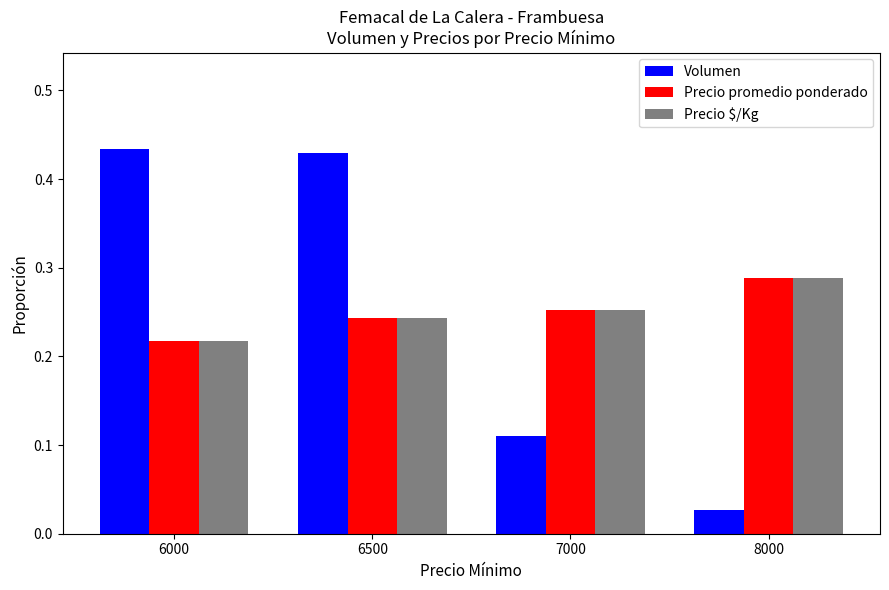

True or false: Precio promedio ponderado has a value of 0.4 at 6500.

False